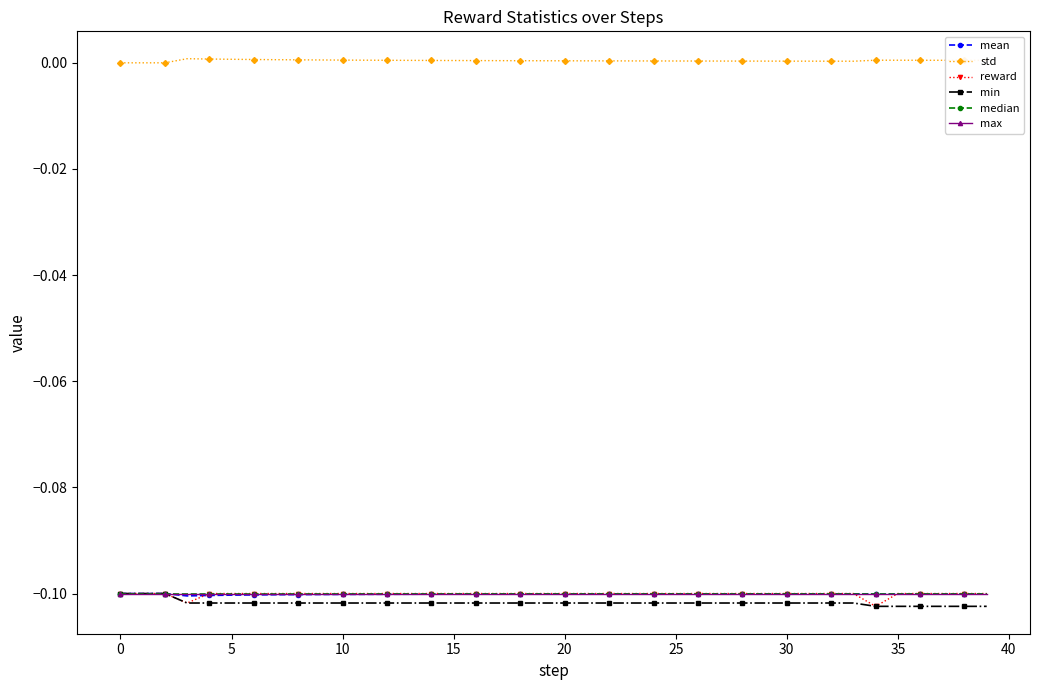

Does the chart have visible grid lines?

No